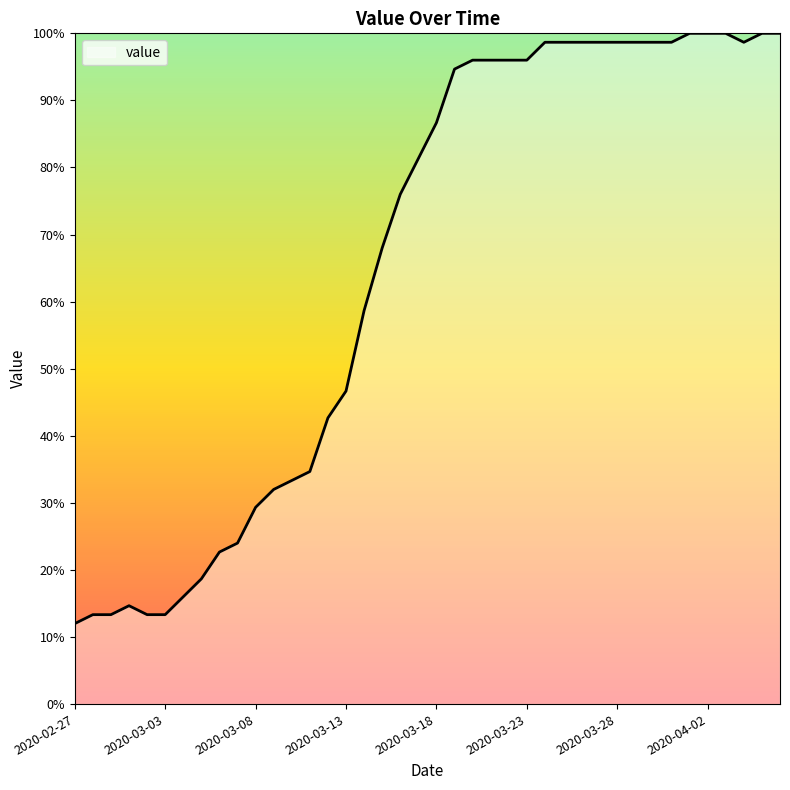

What is the minimum value shown in the chart?

12.0